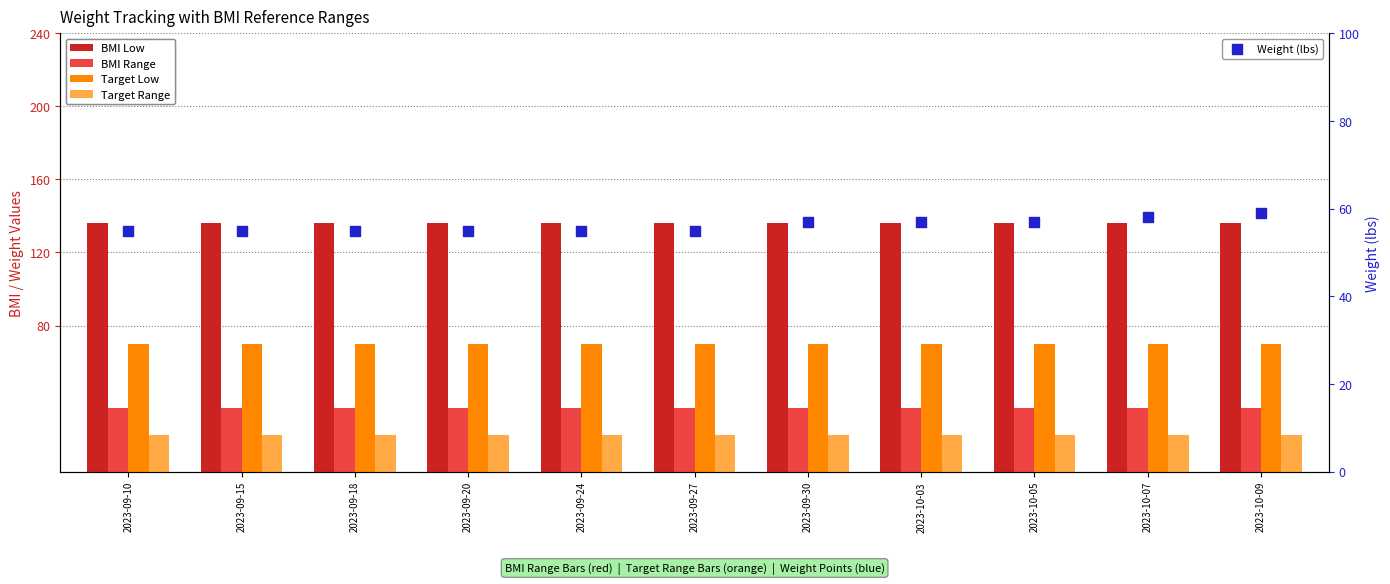

What are all the series names shown in the legend?

BMI Low, BMI Range, Target Low, Target Range, Weight (lbs)